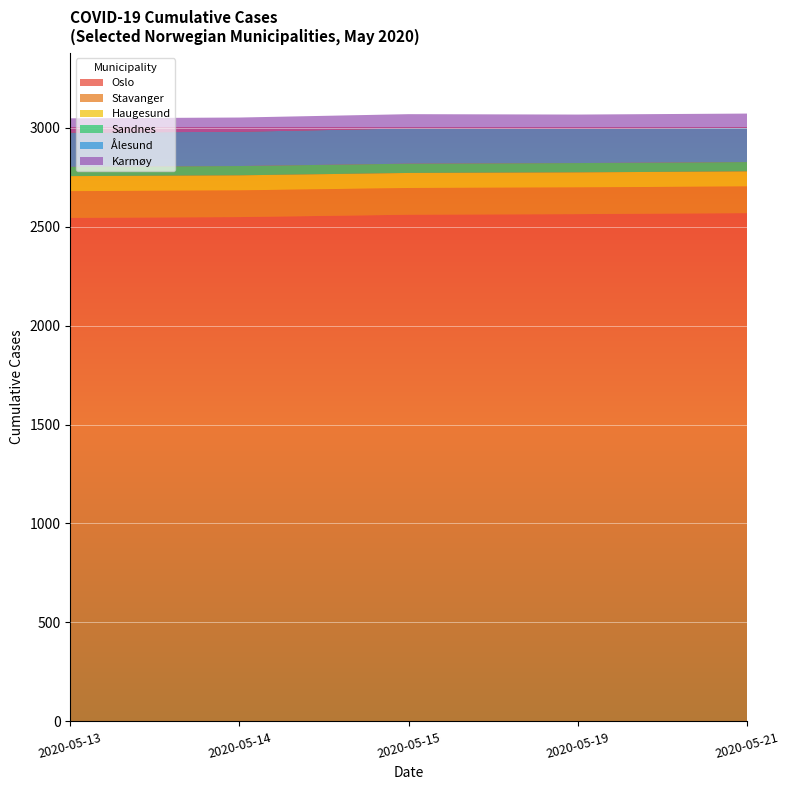

What is the minimum value for Oslo?

2544